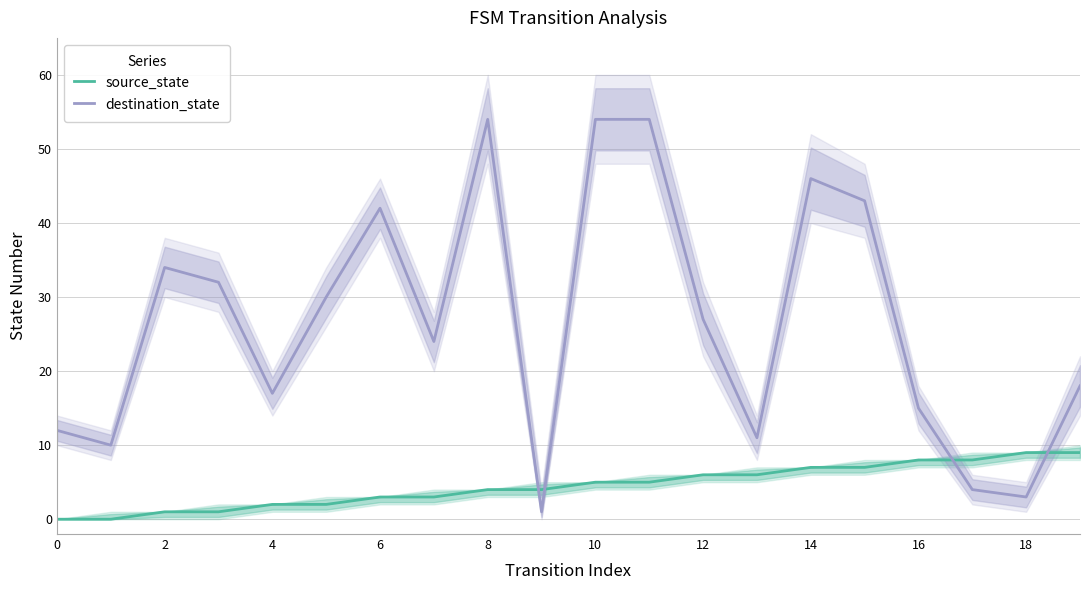

Is the value of source_state at 17 greater than the value of destination_state at 16?

No